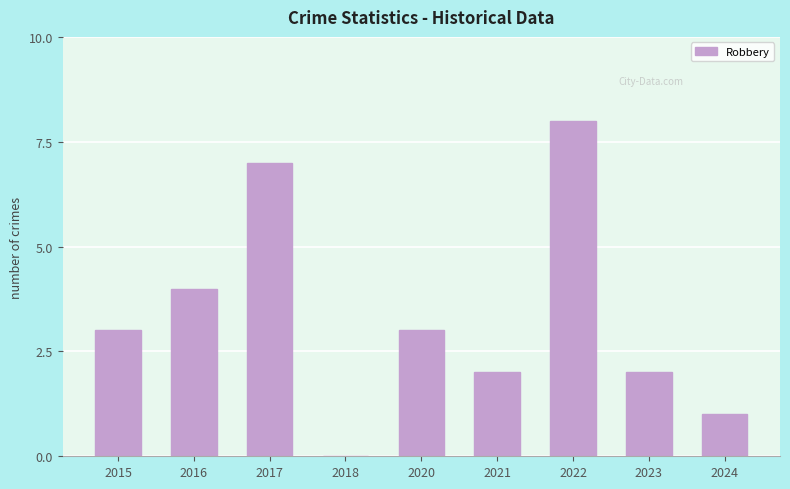

Read the value at 2023.

2